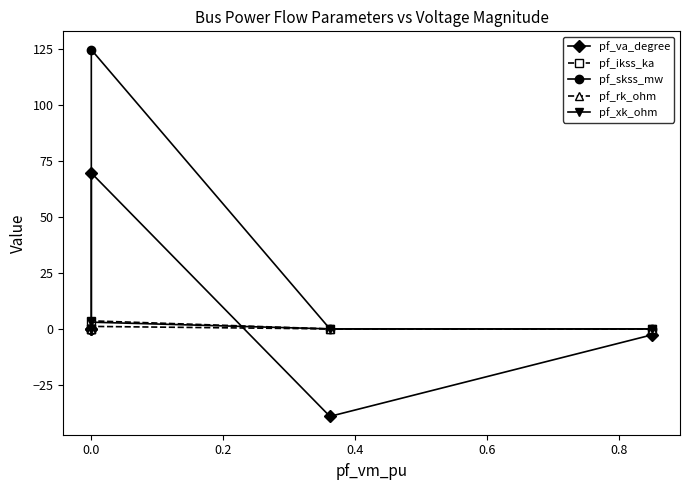

What is the label of the 2nd point from the right?

0.4